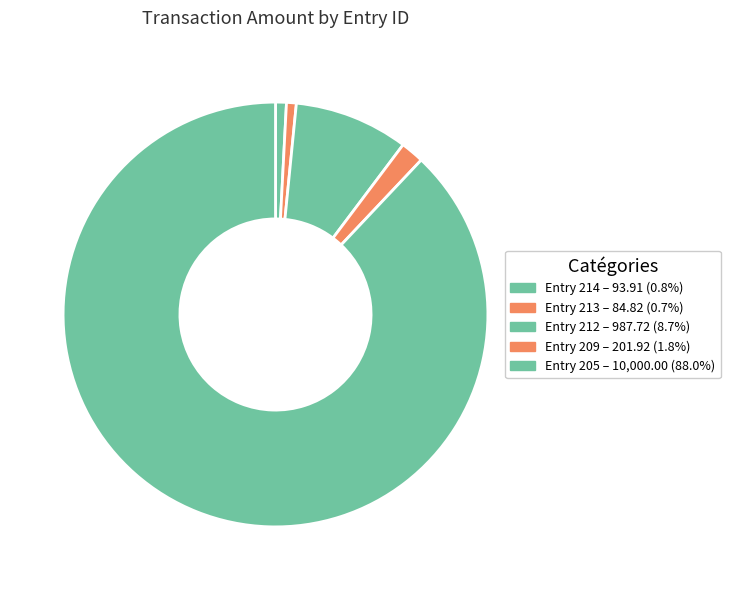

Is there a majority slice in this chart?

Yes